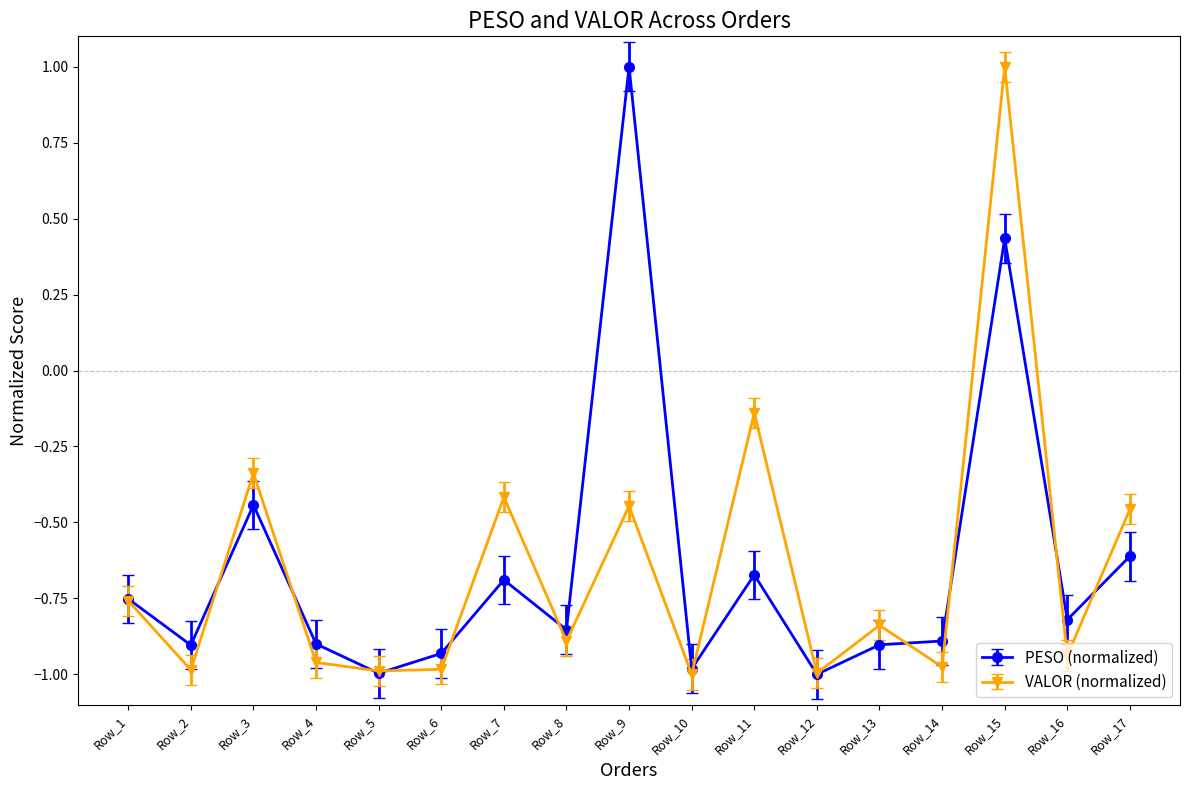

Rank the series at Row_9 from highest to lowest value.

PESO (normalized), VALOR (normalized)